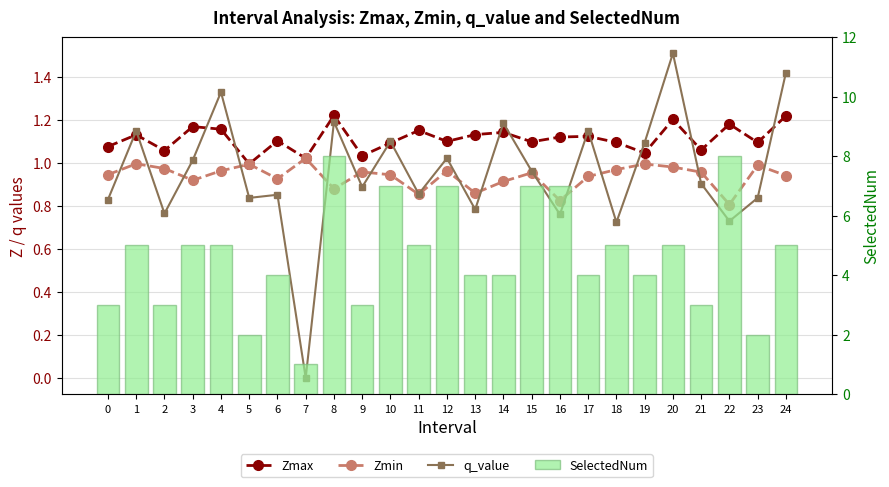

True or false: SelectedNum has a value of 2.4 at 24.

False